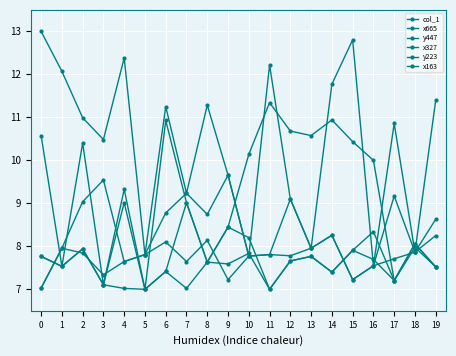

How many values in the col_1 series exceed 10?

12